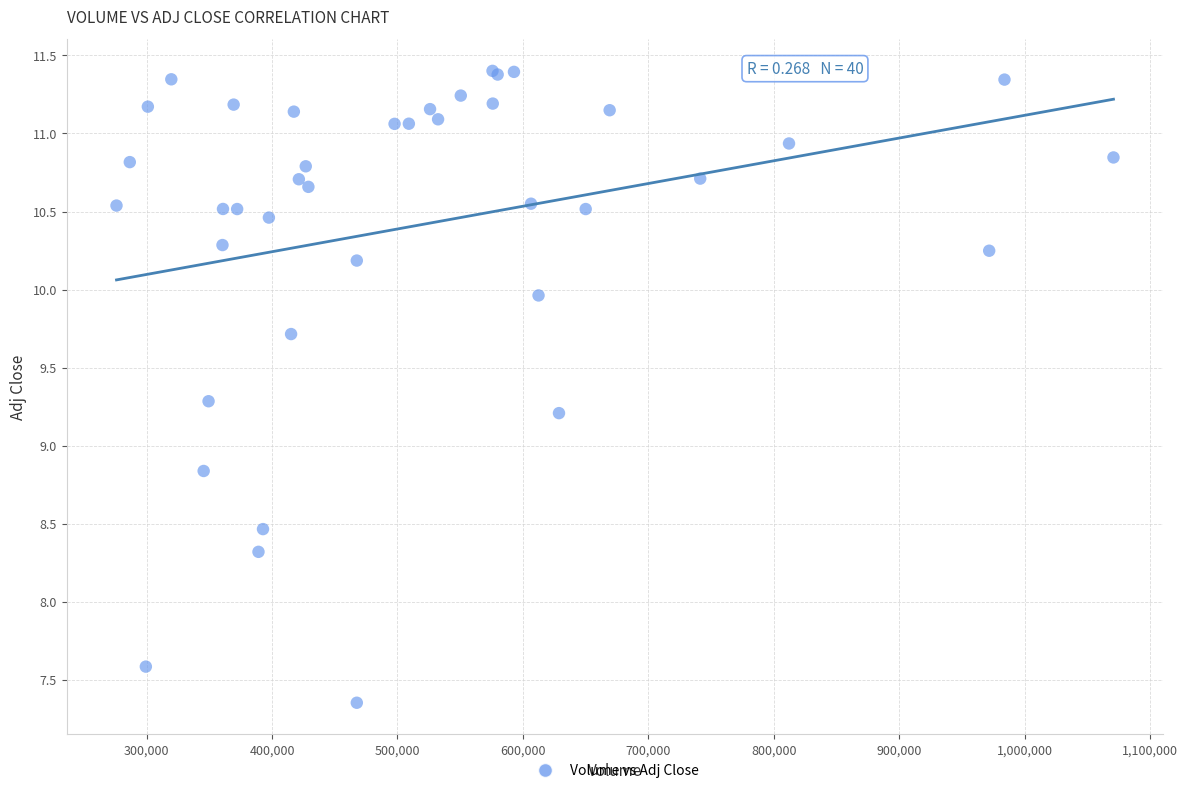

What Y value in the scatter plot is closest to 9?

8.8